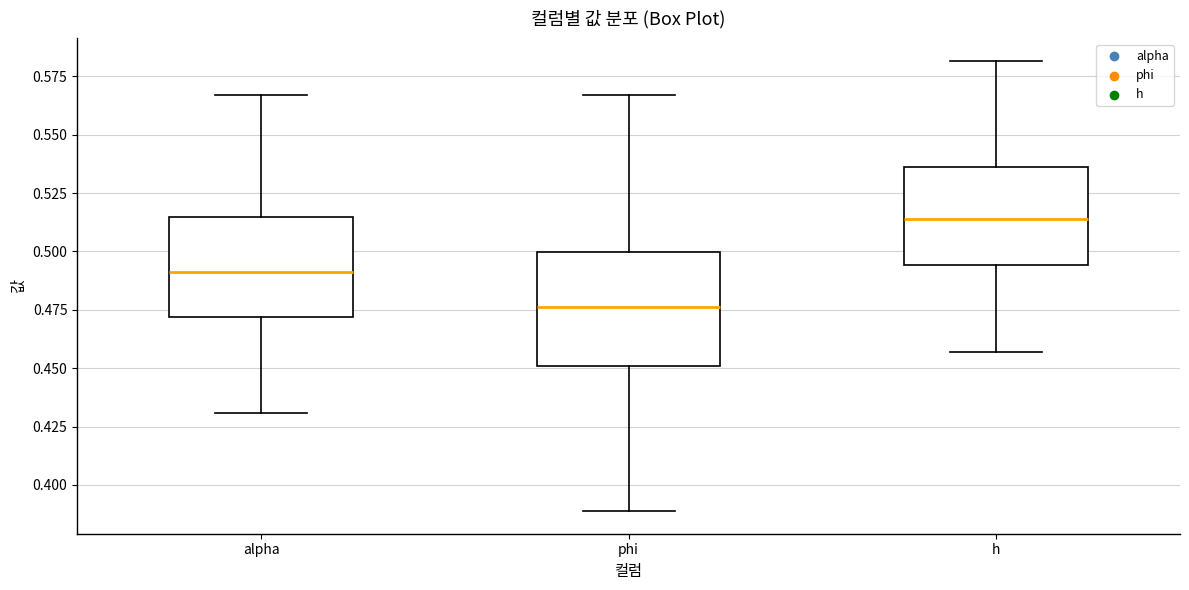

Which box is the tallest, from its lower edge to its upper edge?

phi